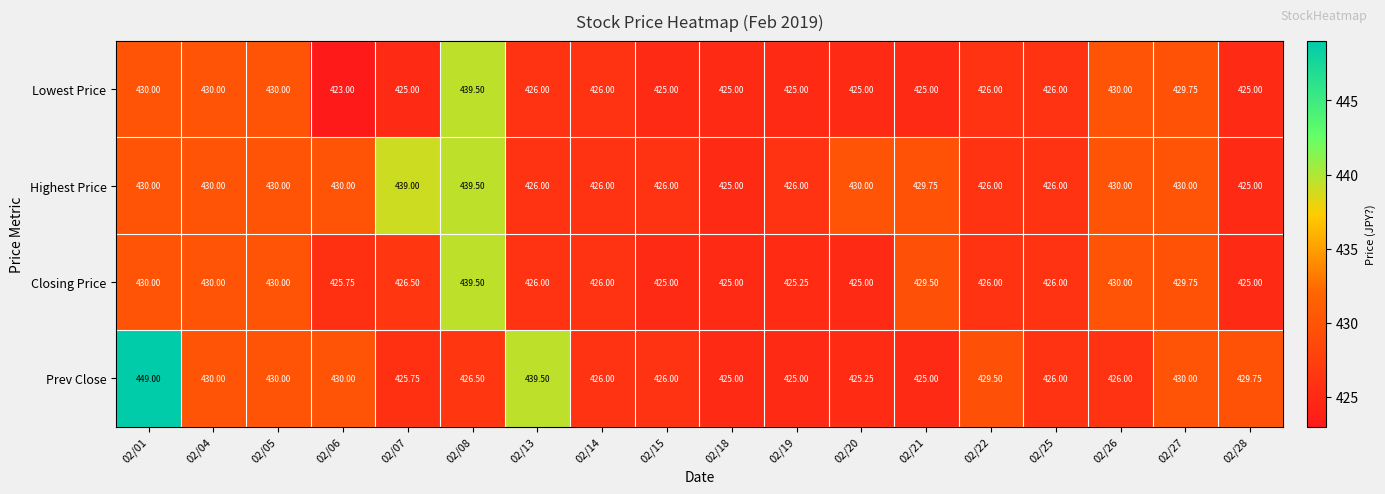

At which category is the sum across all series the highest?

02/08